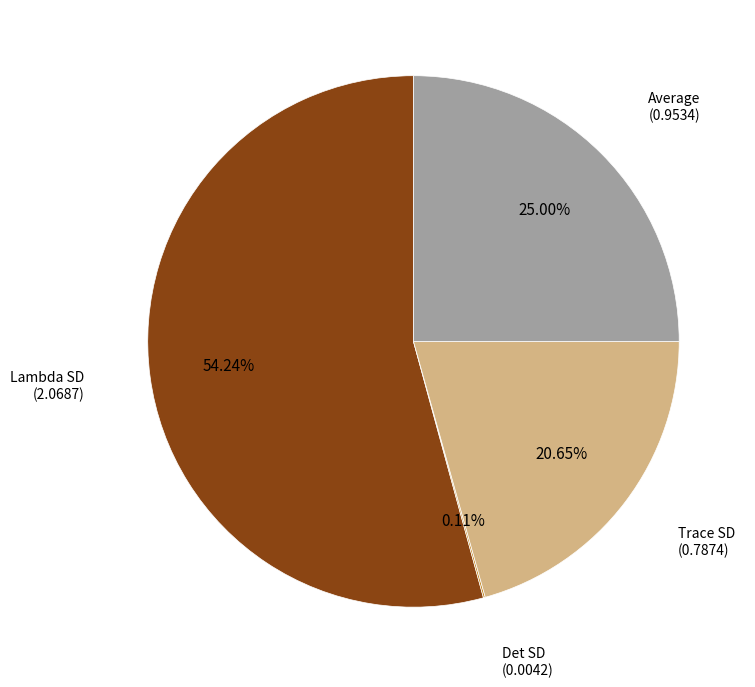

Which category has the biggest portion of the pie?

Lambda SD